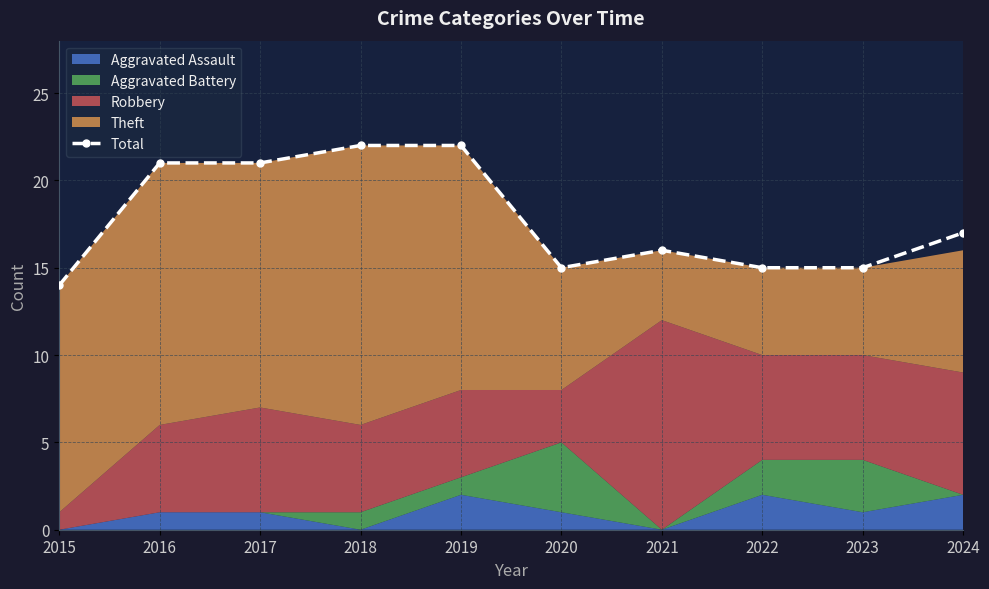

Does the chart have visible grid lines?

Yes